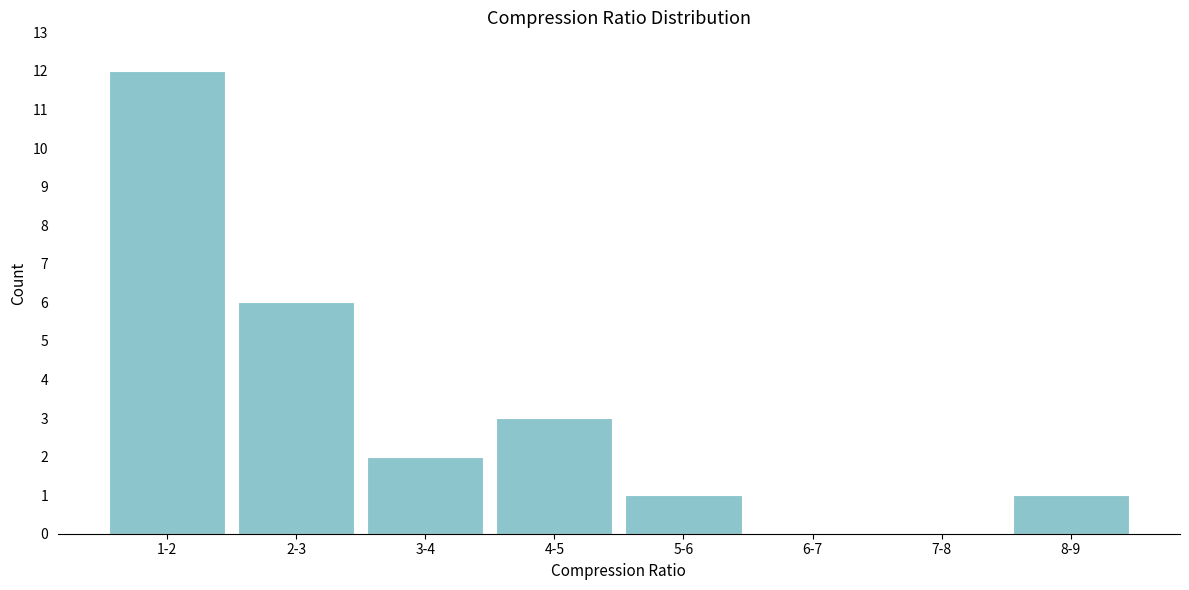

Reading left to right, extract all data points from this chart.

1-2=12	2-3=6	3-4=2	4-5=3	5-6=1	6-7=0	7-8=0	8-9=1